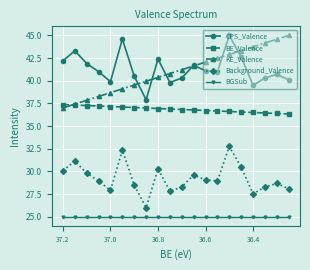

What is the value of the BGSub point at the 12th from the left?

25.0